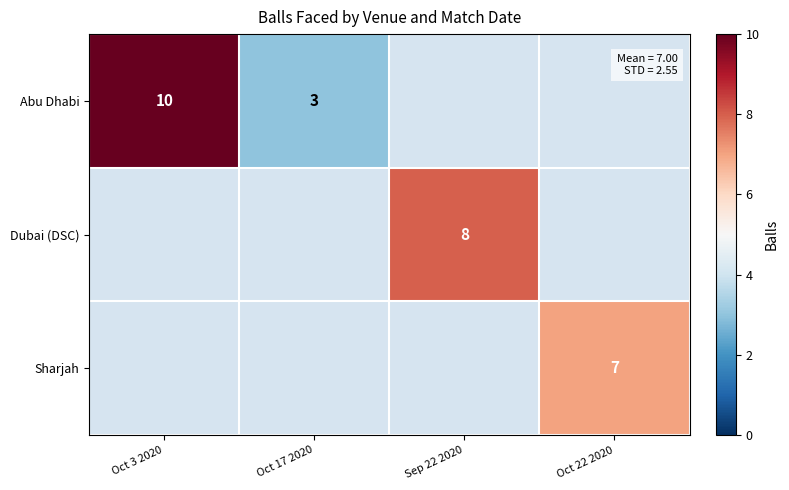

True or false: Abu Dhabi has a value of 4 at Oct 17 2020.

False